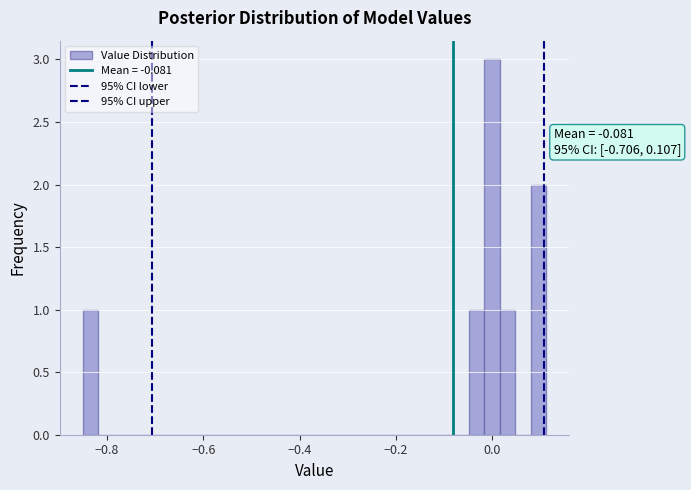

Around what value on the x-axis is the tallest bar? Give the approximate position of its centre, as read against the axis.

0.00